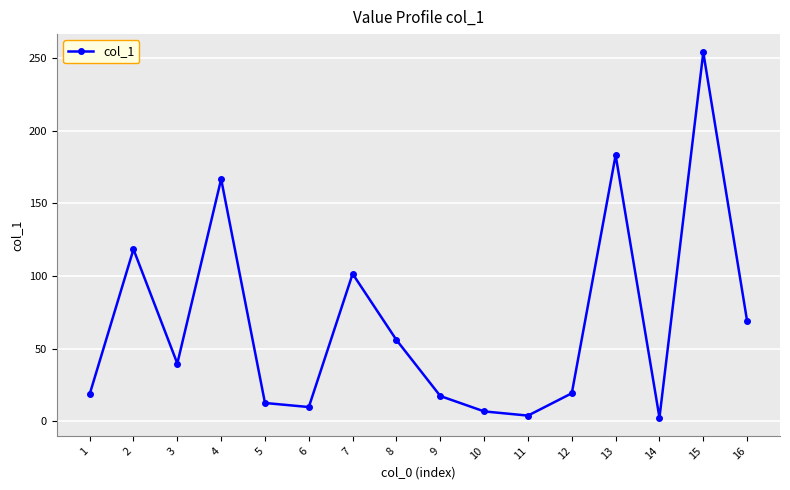

What is the minimum value shown in the chart?

2.4